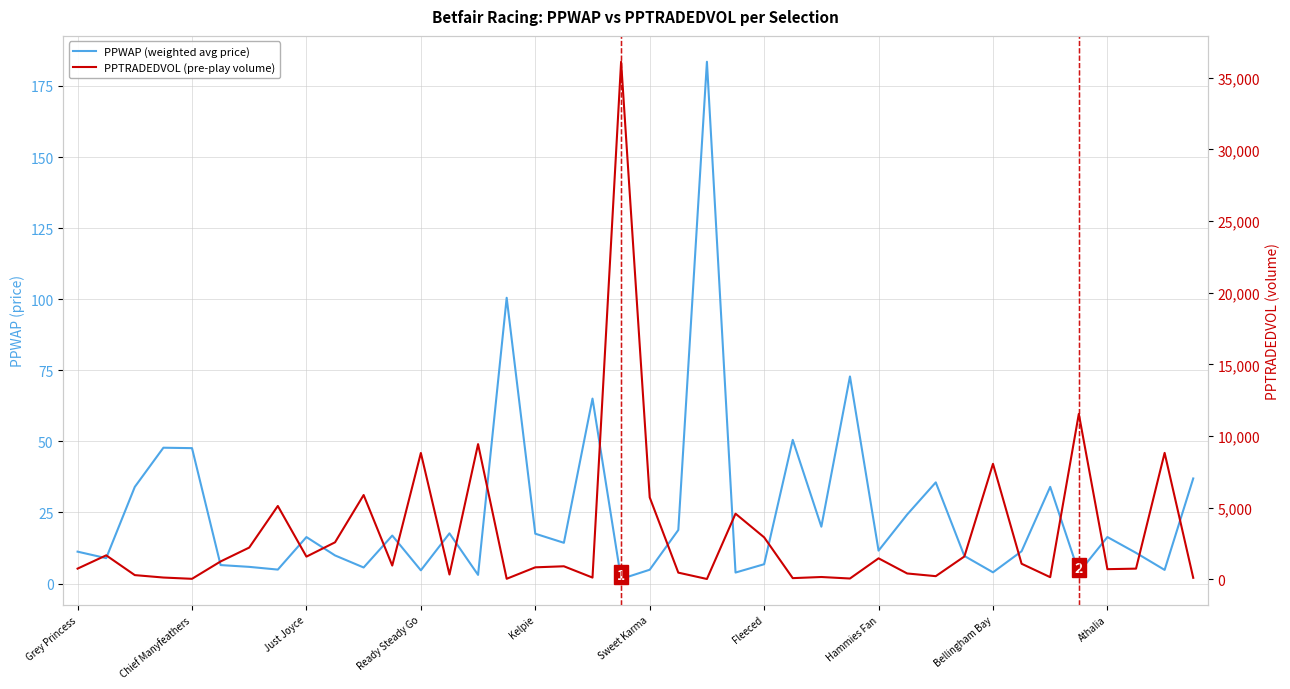

Between 14 and 23, which series saw the biggest shift?

PPTRADEDVOL (pre-play volume)